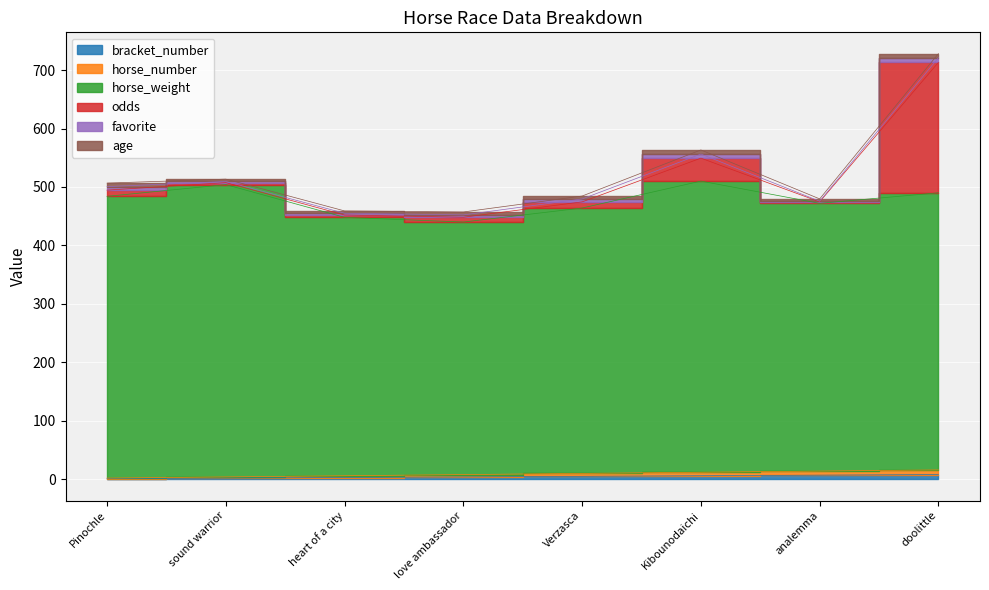

What is the difference between the maximum and minimum values in the horse_weight series?

70